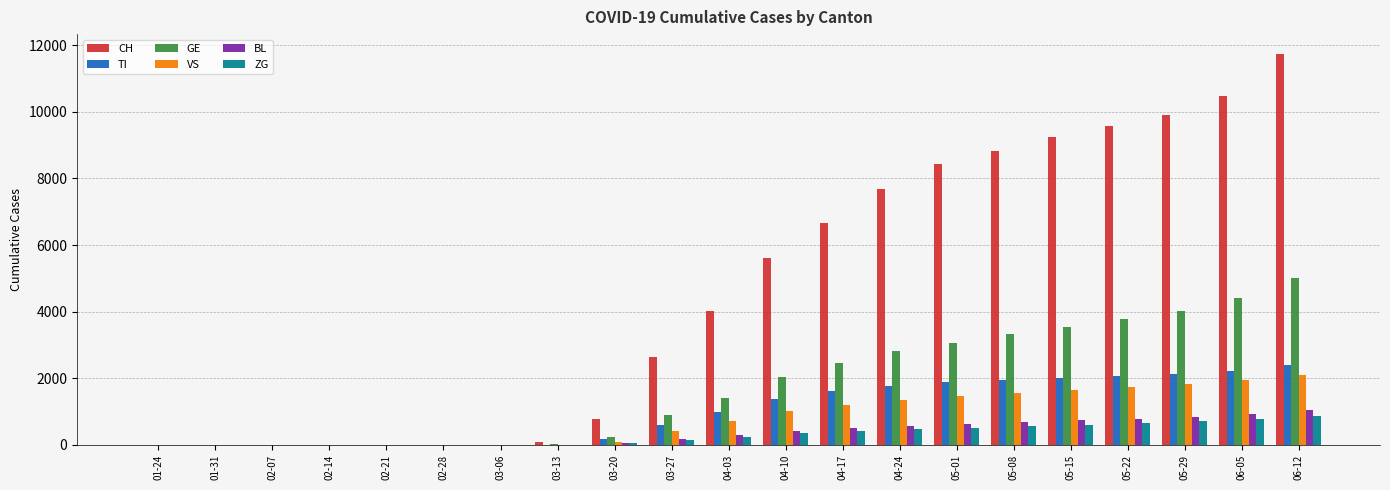

Which series changed the most between 03-13 and 06-05?

CH